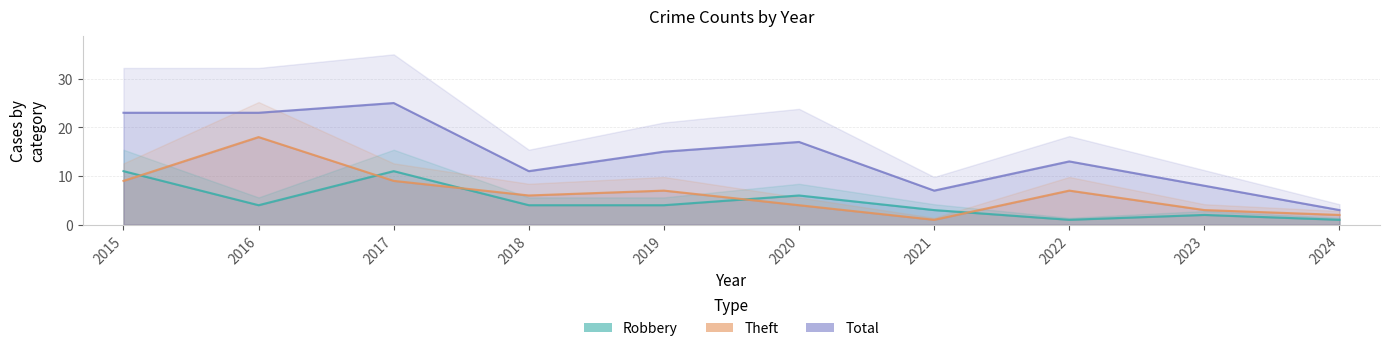

How many values in the Robbery series exceed 4?

3